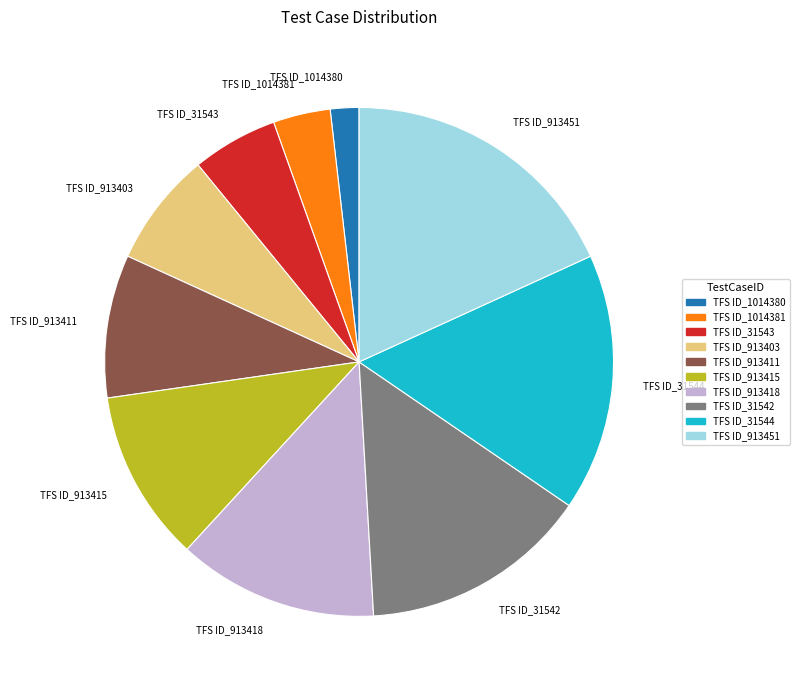

Is the sum of TFS ID_913411 and TFS ID_913451 greater than half?

No